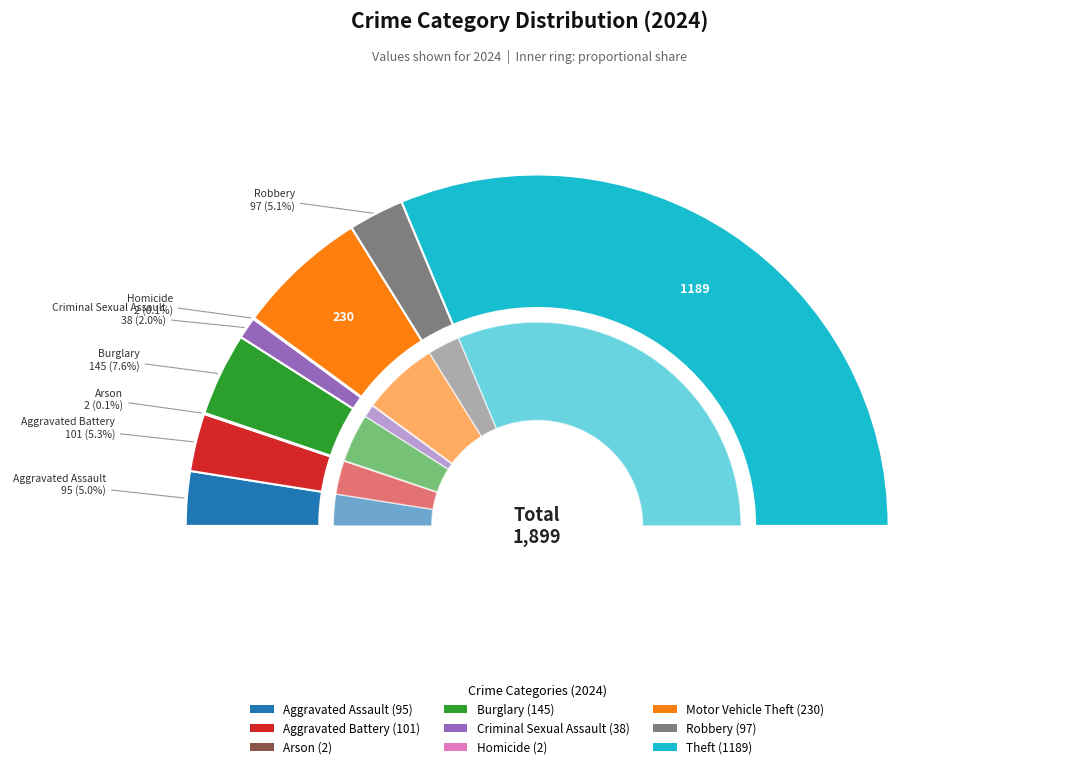

What is the majority slice?

Theft